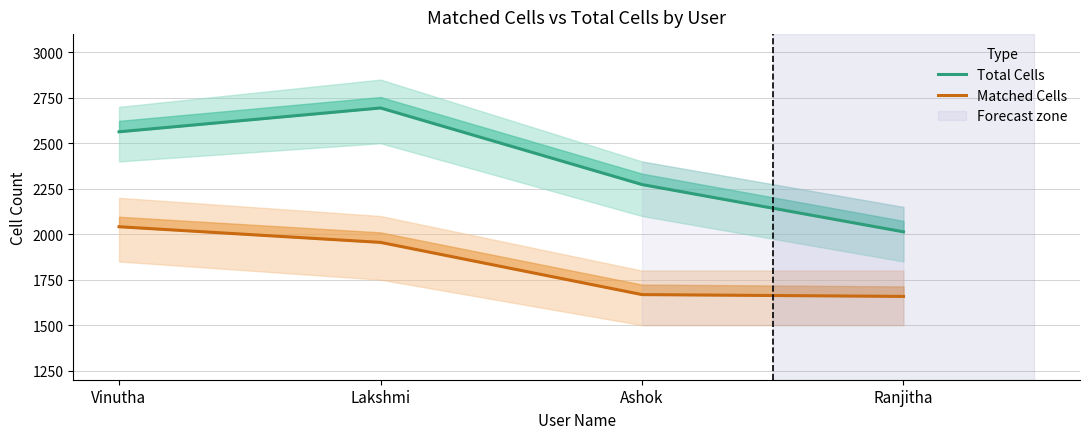

Read the Total Cells value at Lakshmi.

2694